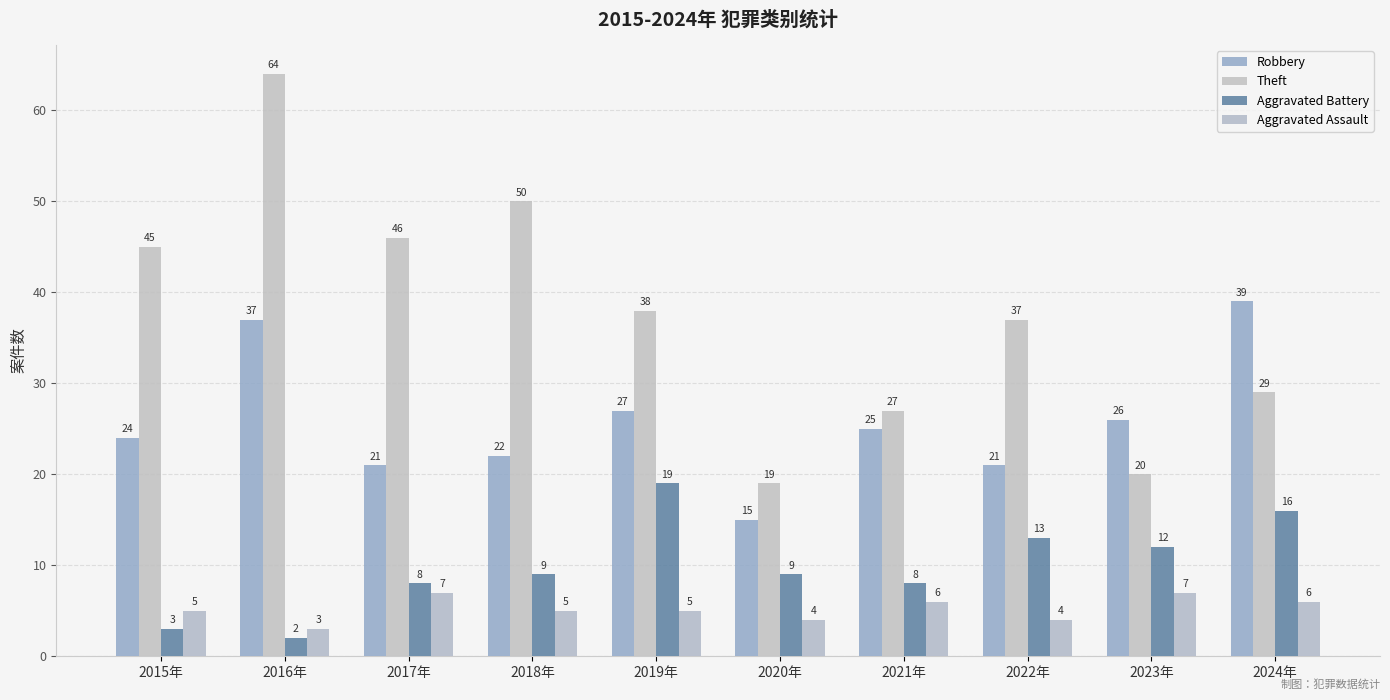

What position from the right is 2021年?

4